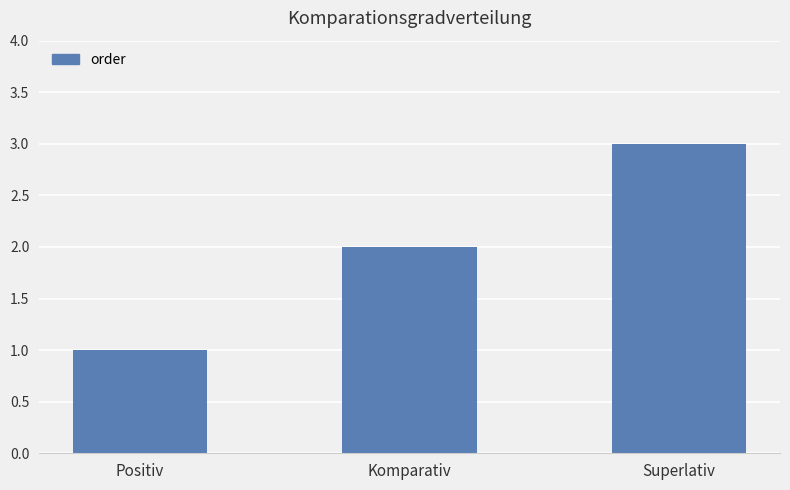

Rank the categories by value from highest to lowest.

Superlativ, Komparativ, Positiv